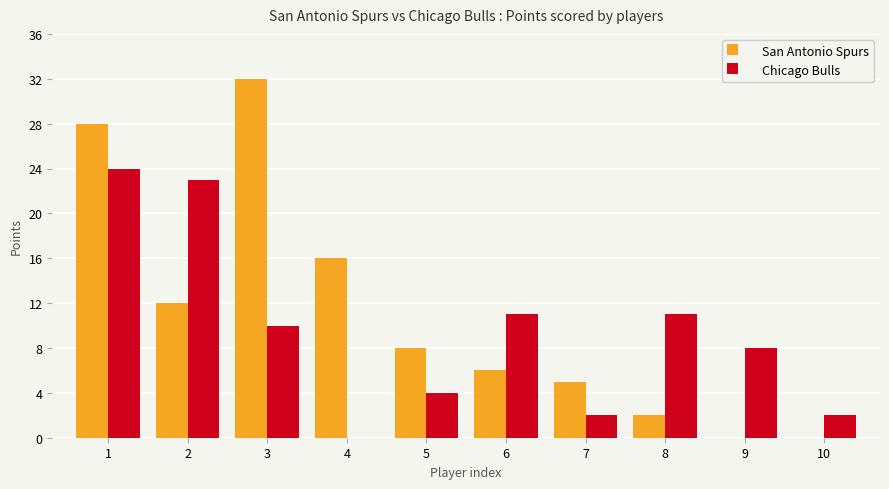

Which series changed the most between 5 and 7?

San Antonio Spurs